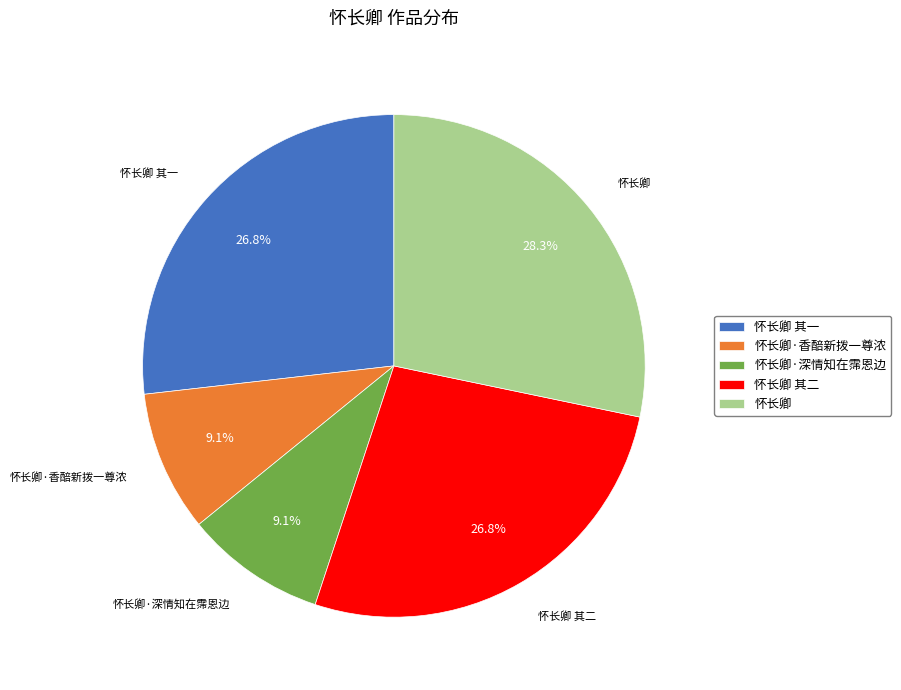

Is it true that 怀长卿·香醅新拨一尊浓 is 9% of the pie?

True